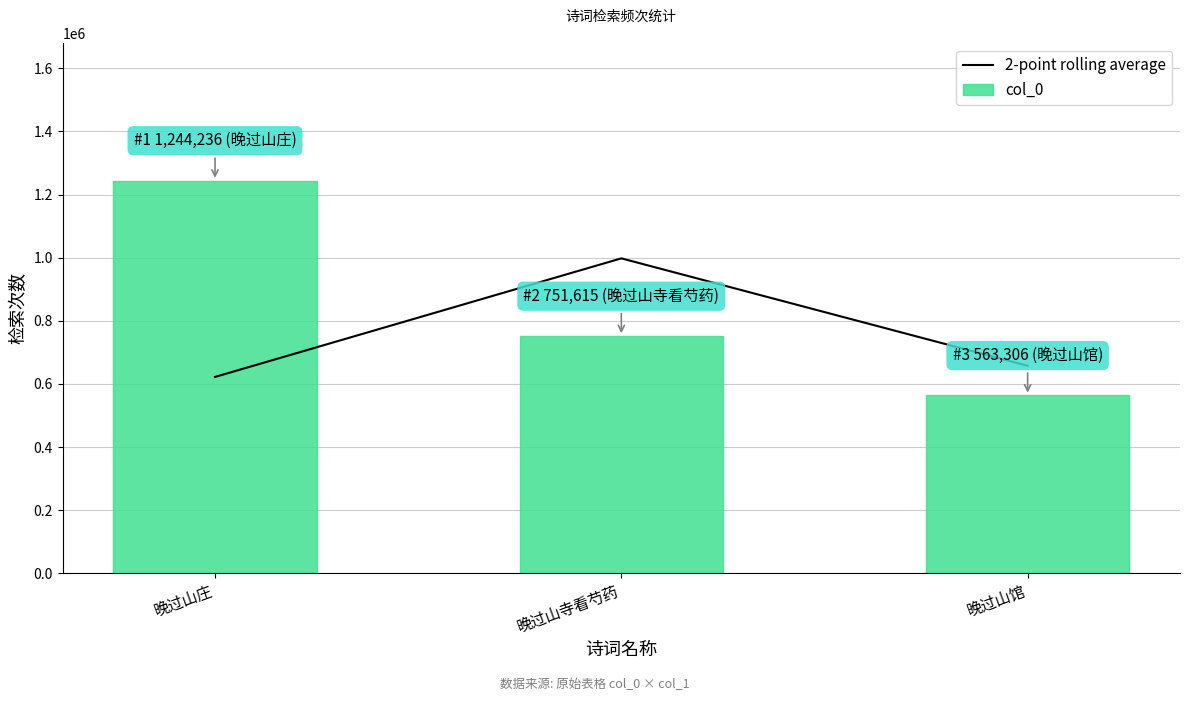

What are all the series names shown in the legend?

2-point rolling average, col_0